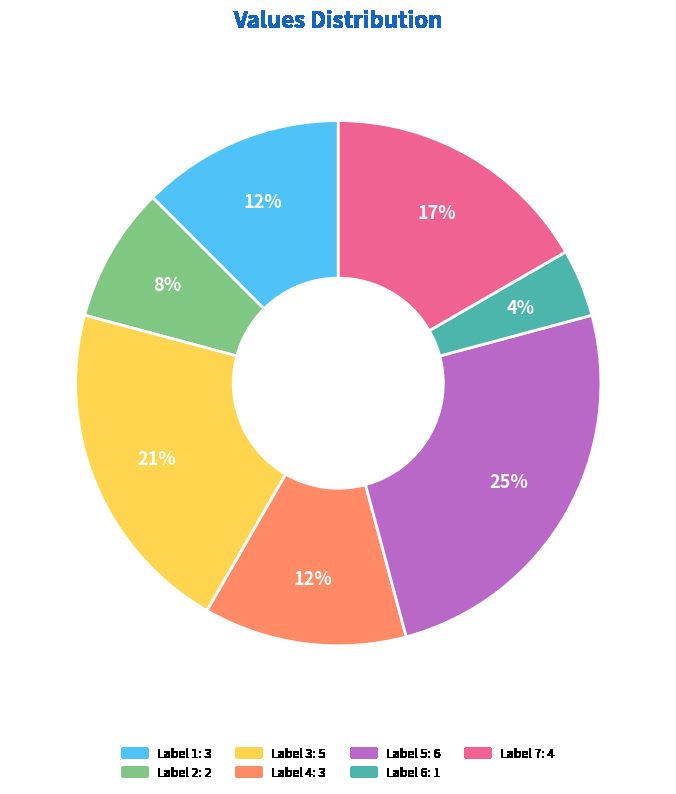

To the nearest percent, what is the difference between the largest and smallest slice percentages?

21%